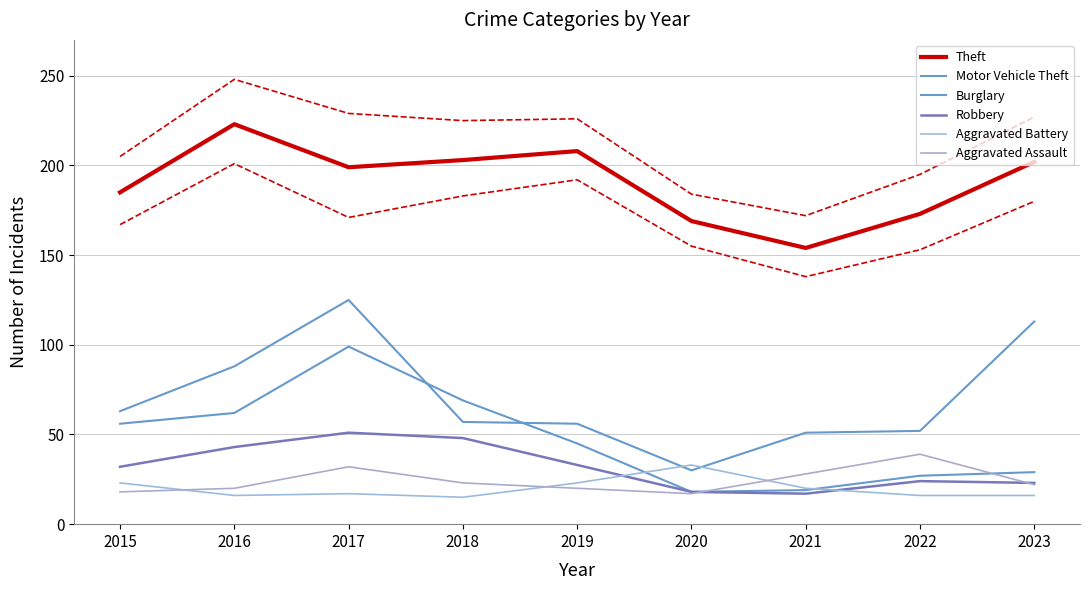

How many lines are shown in the chart?

6